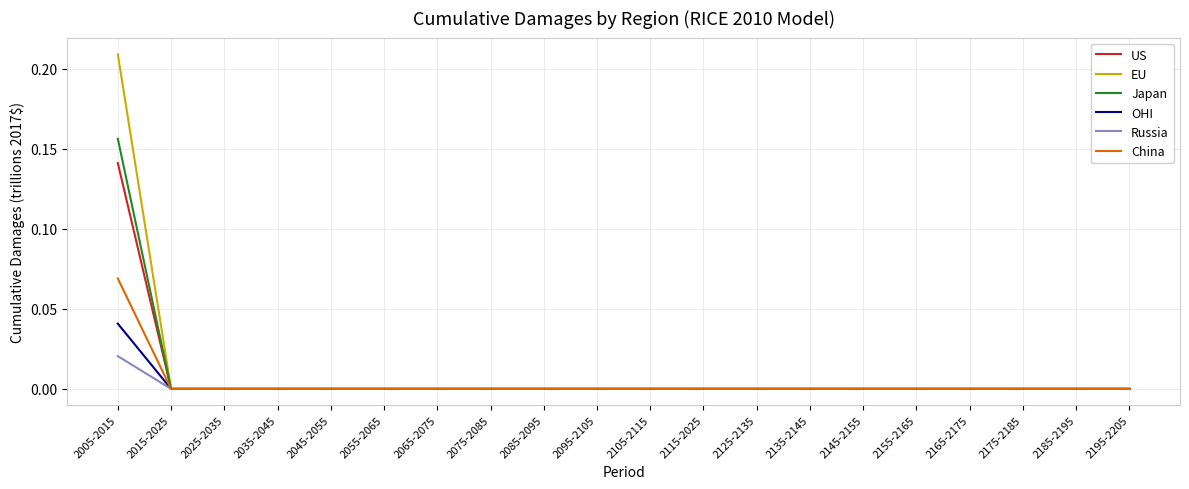

At which label does Russia reach its peak?

2005-2015